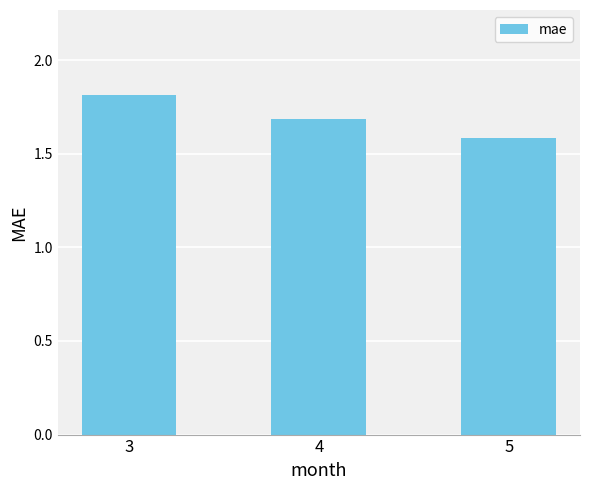

List the labels in order of value, smallest first.

5, 4, 3